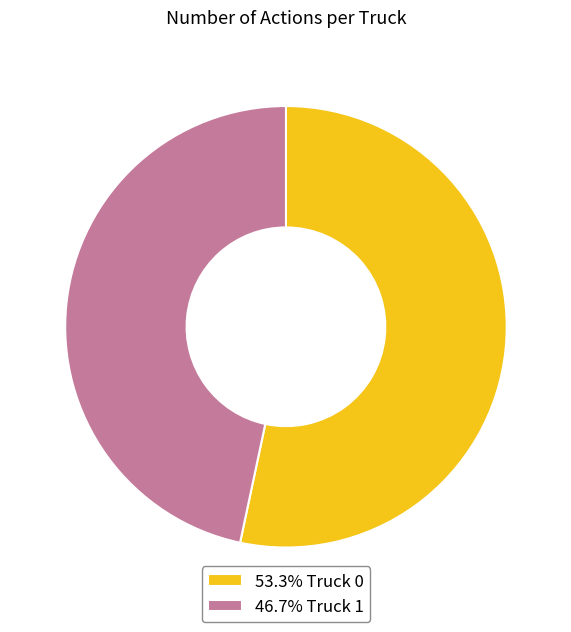

What is the ratio of the value at 53.3% Truck 0 to the value at 46.7% Truck 1?

1.1